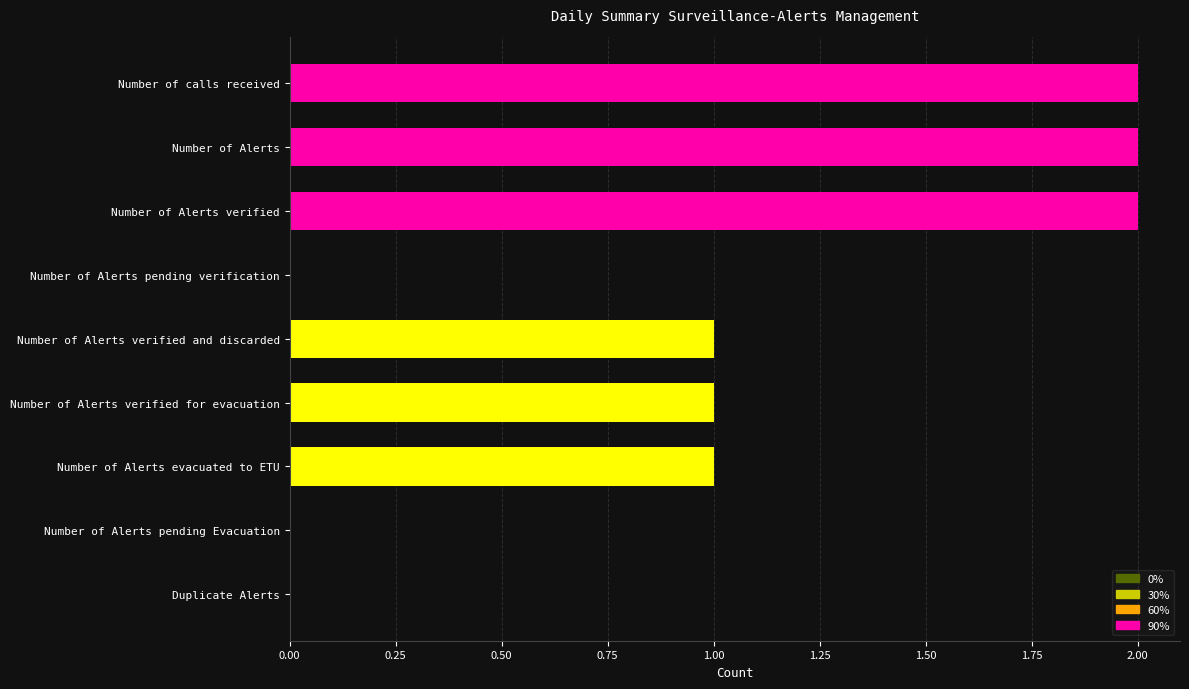

The chart shows a value of 2 at Number of Alerts. True or false?

True